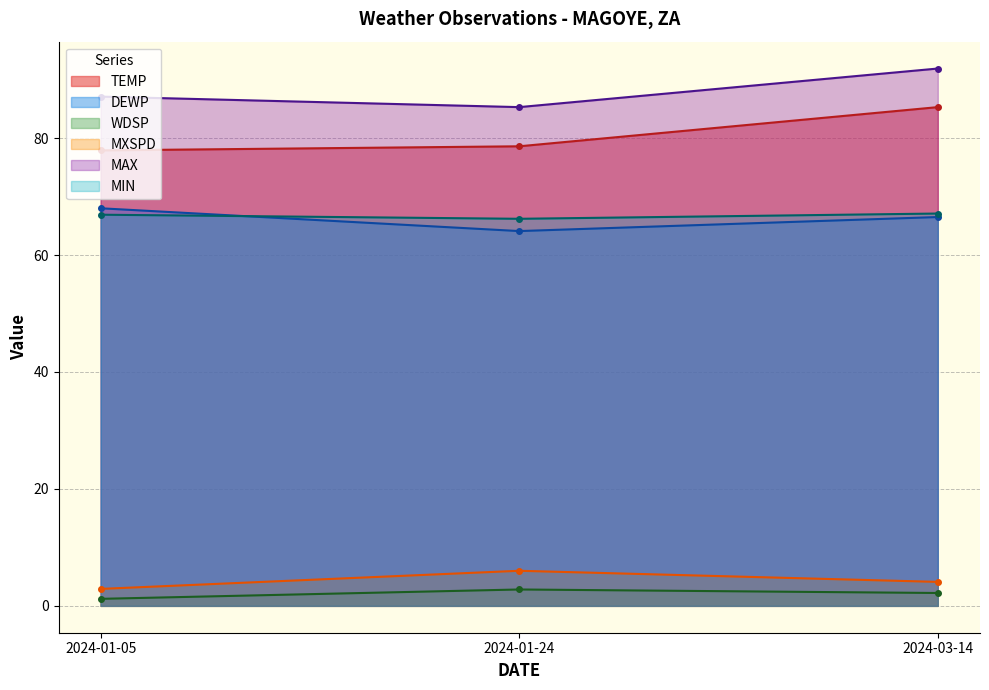

What position from the left is 2024-01-05?

1